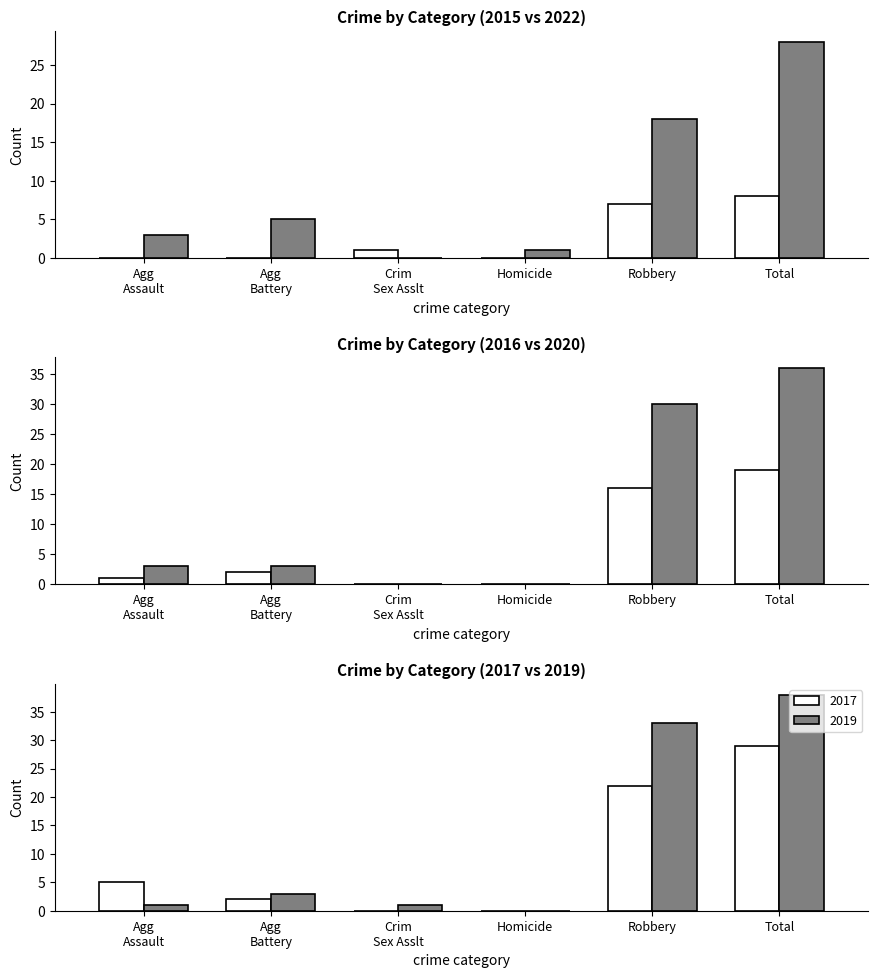

Which category has the highest value across all series?

Total